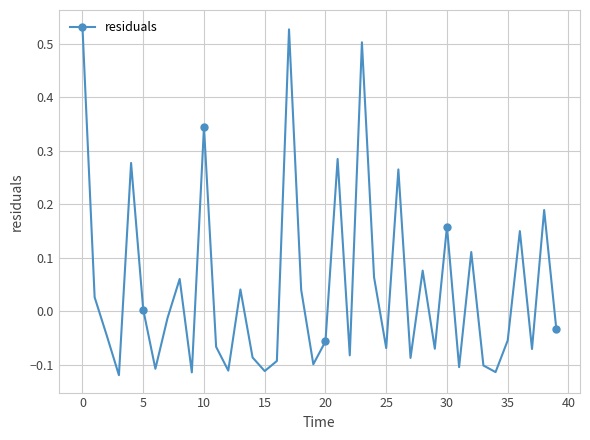

Is it true that the value at 27 is -0.2?

False